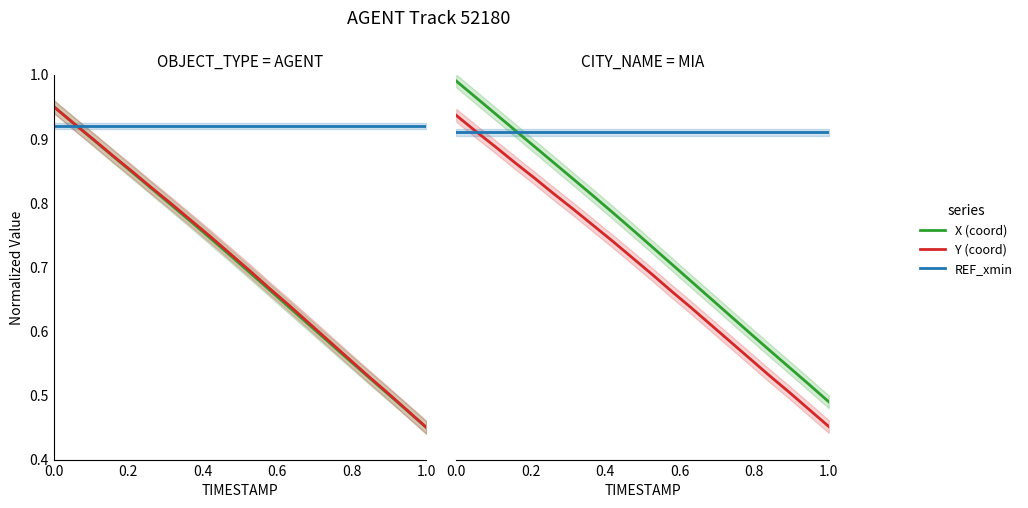

What are all the series names shown in the legend?

X, Y, REF_xmin